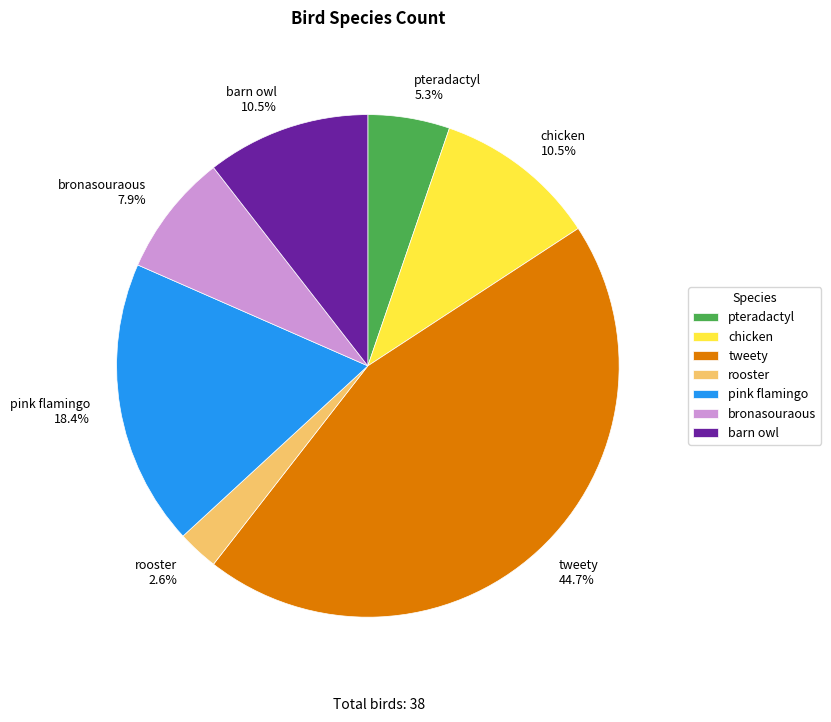

To the nearest percent, what is the difference between the largest and smallest slice percentages?

42%